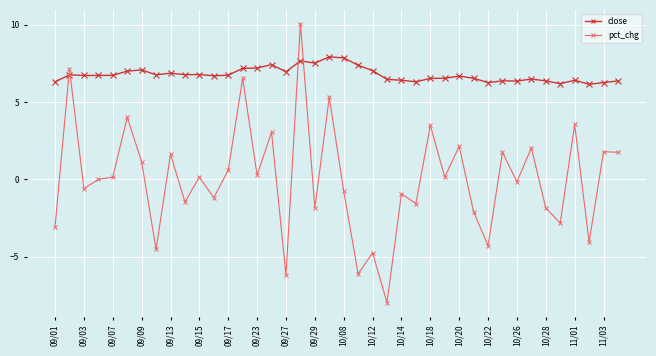

Which series has the largest range (max minus min)?

pct_chg